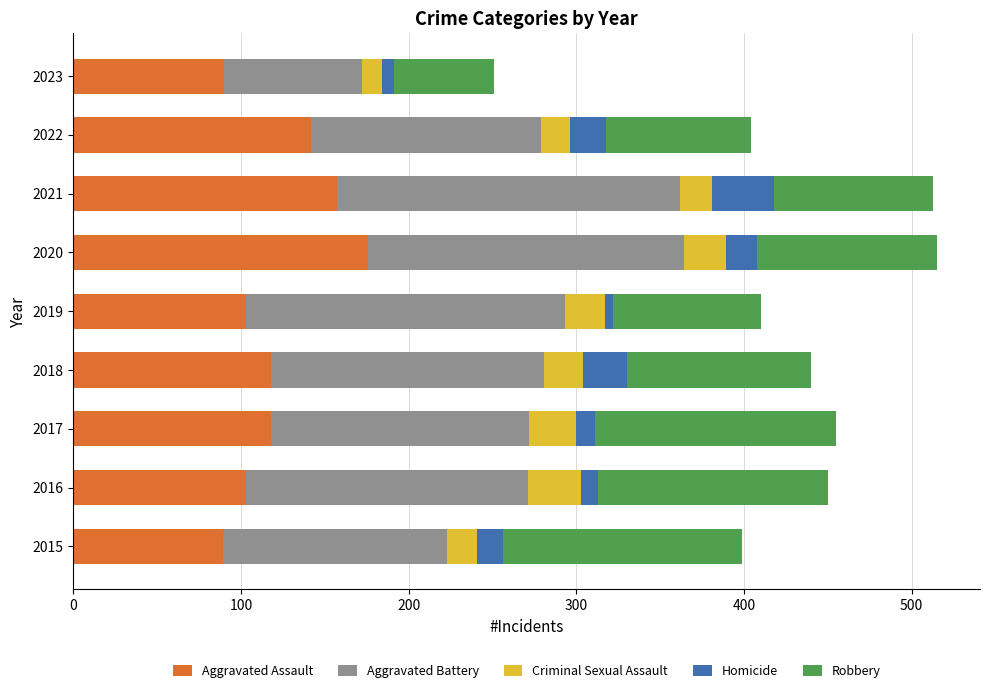

The Aggravated Assault series shows 118 at 2017. True or false?

True